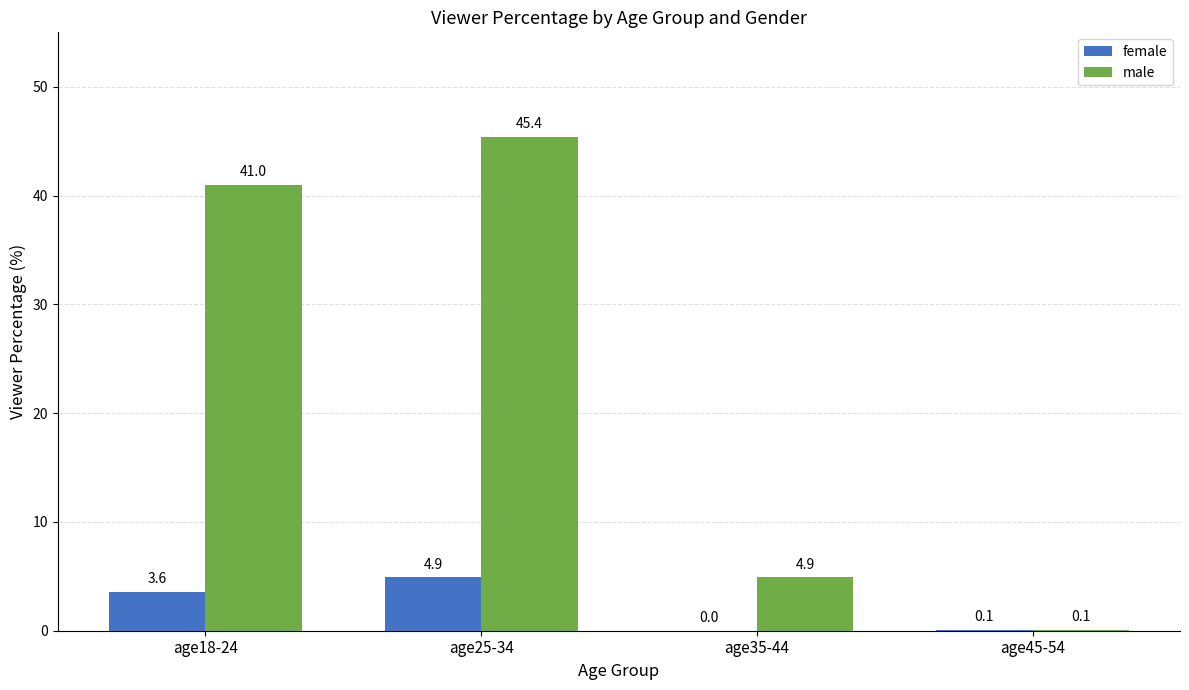

What is the sum of all male values?

91.4